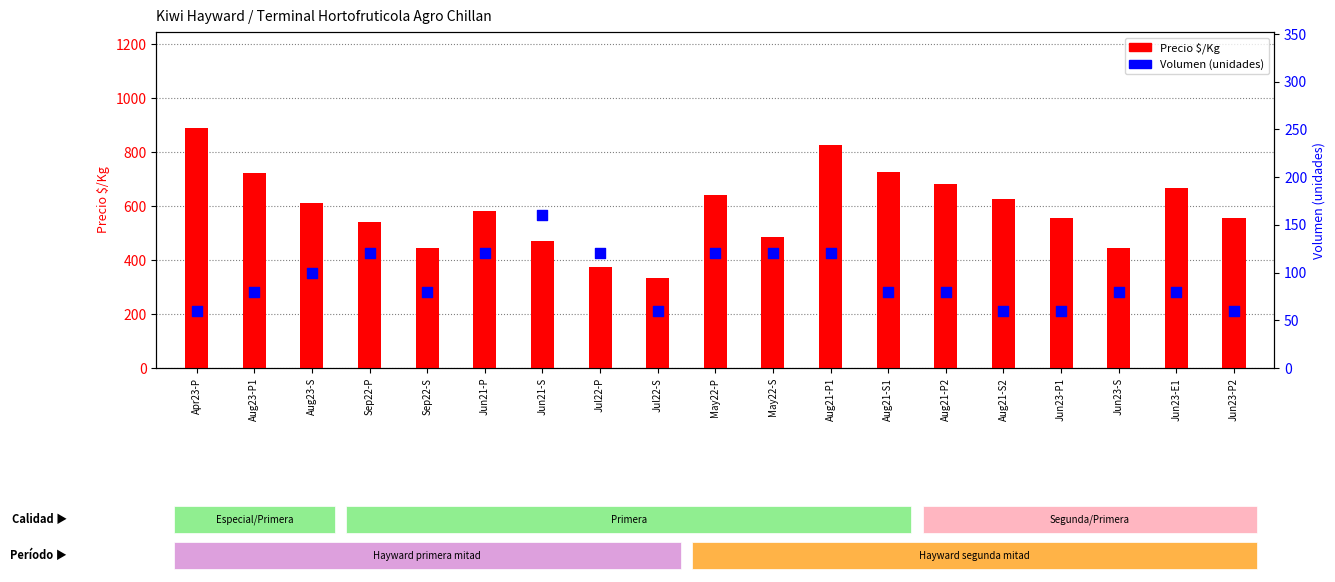

At how many categories does at least one series exceed 246?

19